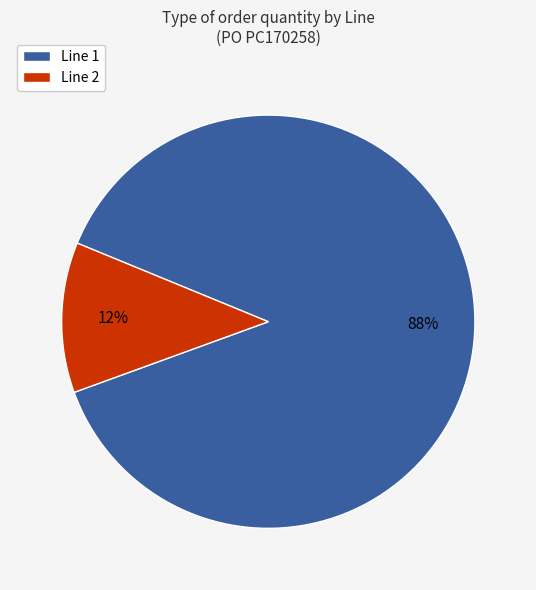

The Line 2 slice represents 1% of the pie. True or false?

False